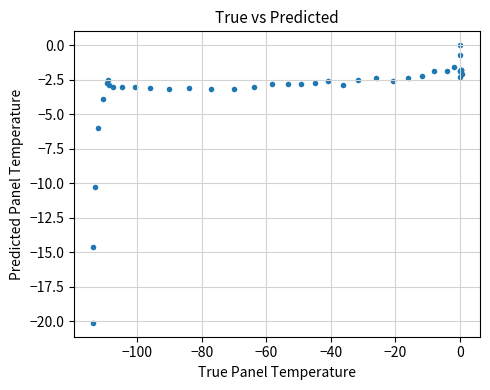

What Y value in the scatter plot is closest to -10?

-10.3